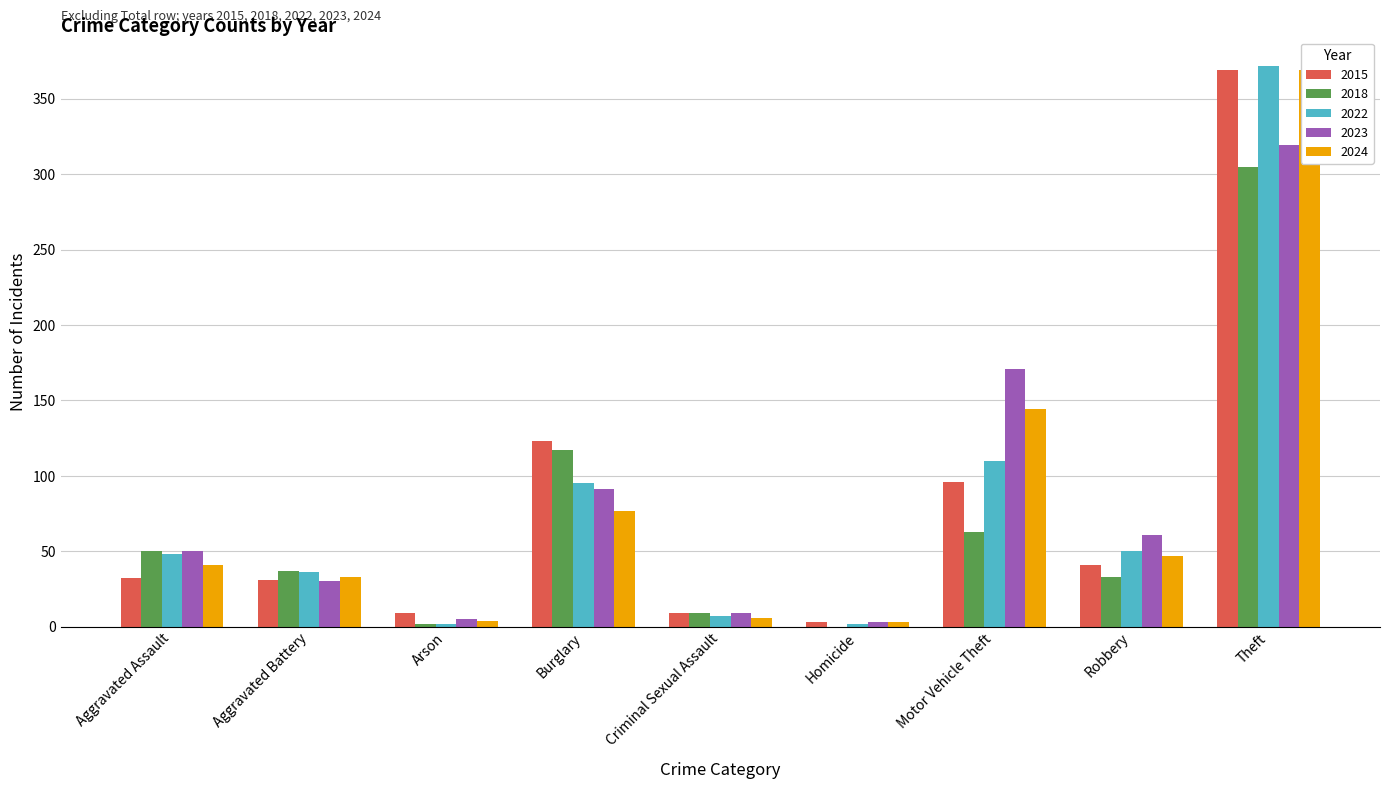

What is the sum of the 2015 values at Motor Vehicle Theft and Aggravated Battery?

127